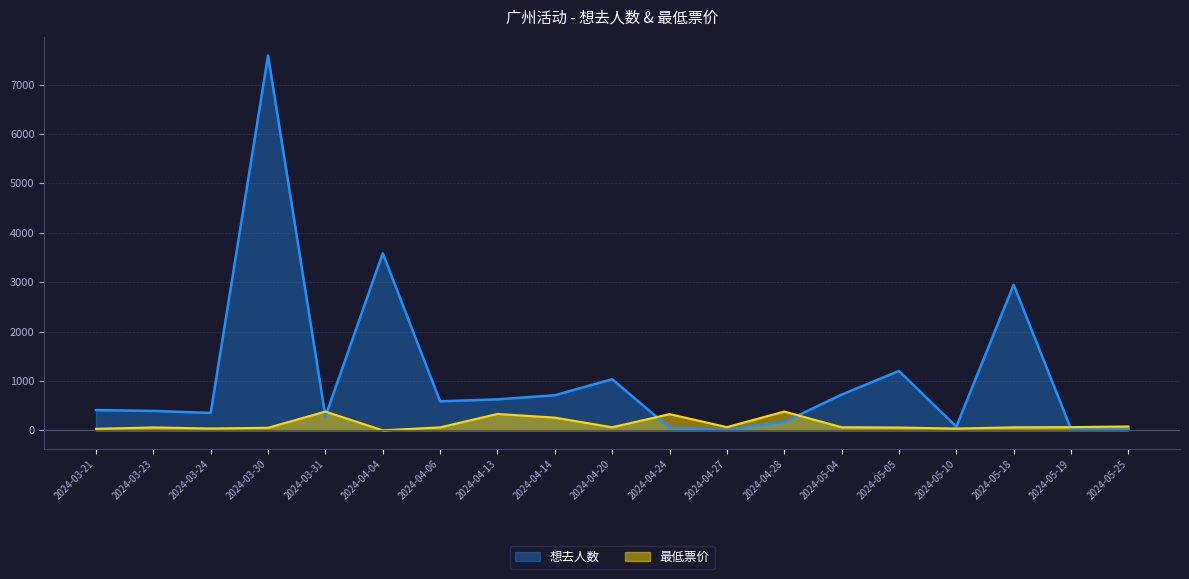

What is the difference between the highest and lowest values at 2024-04-28?

212